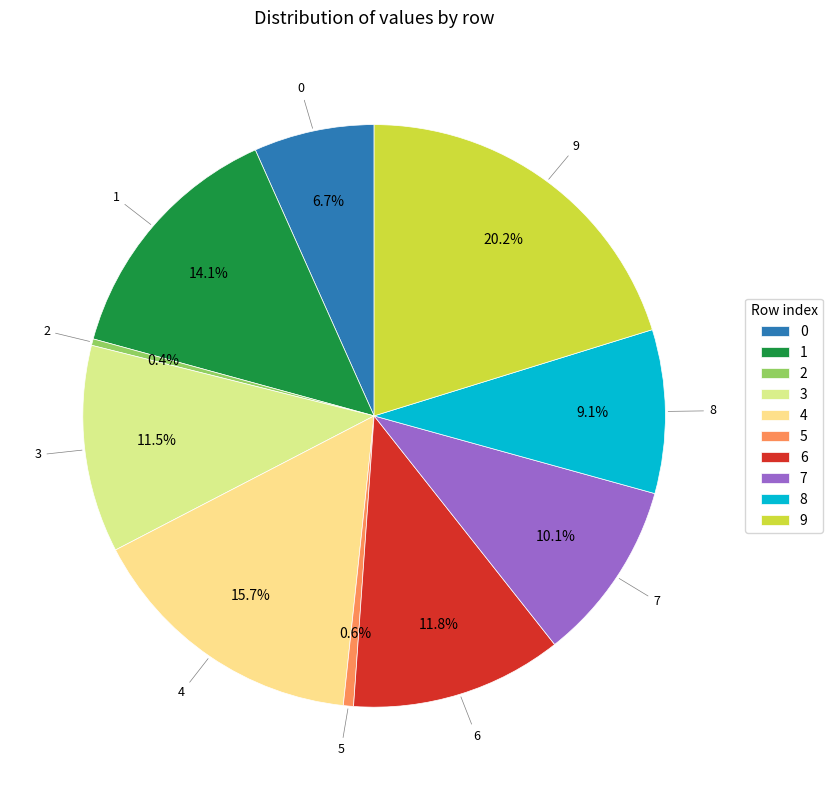

What percentage is the 8 slice, to the nearest percent?

9%